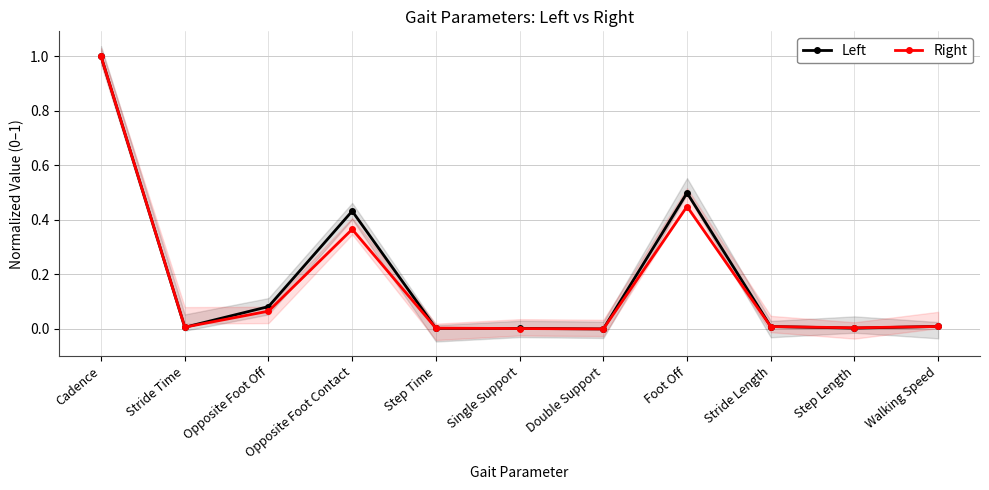

Which has a higher value, Walking Speed or Foot Off?

Foot Off